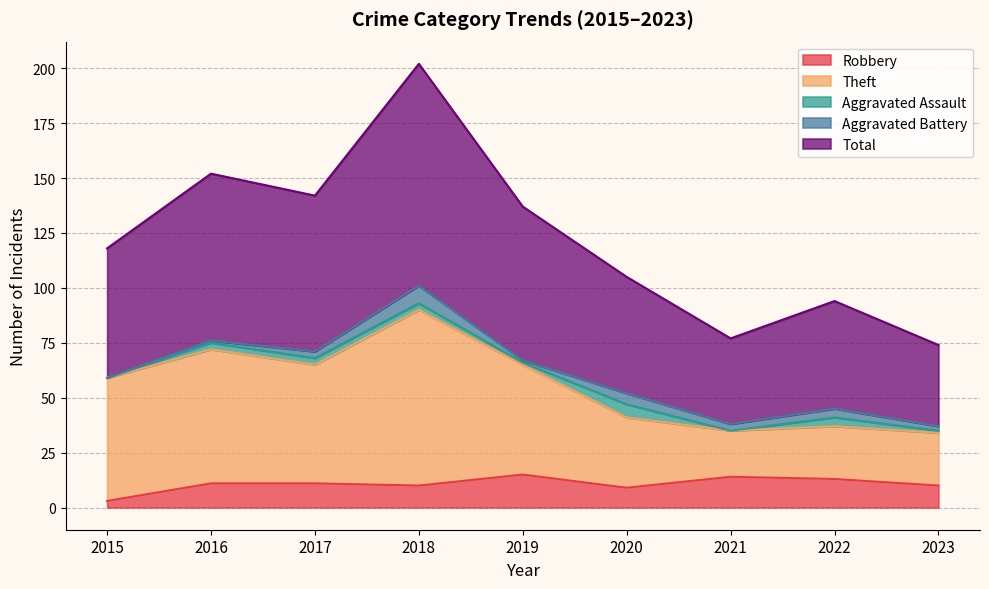

What is the sum of the Total values at 2020 and 2019?

242